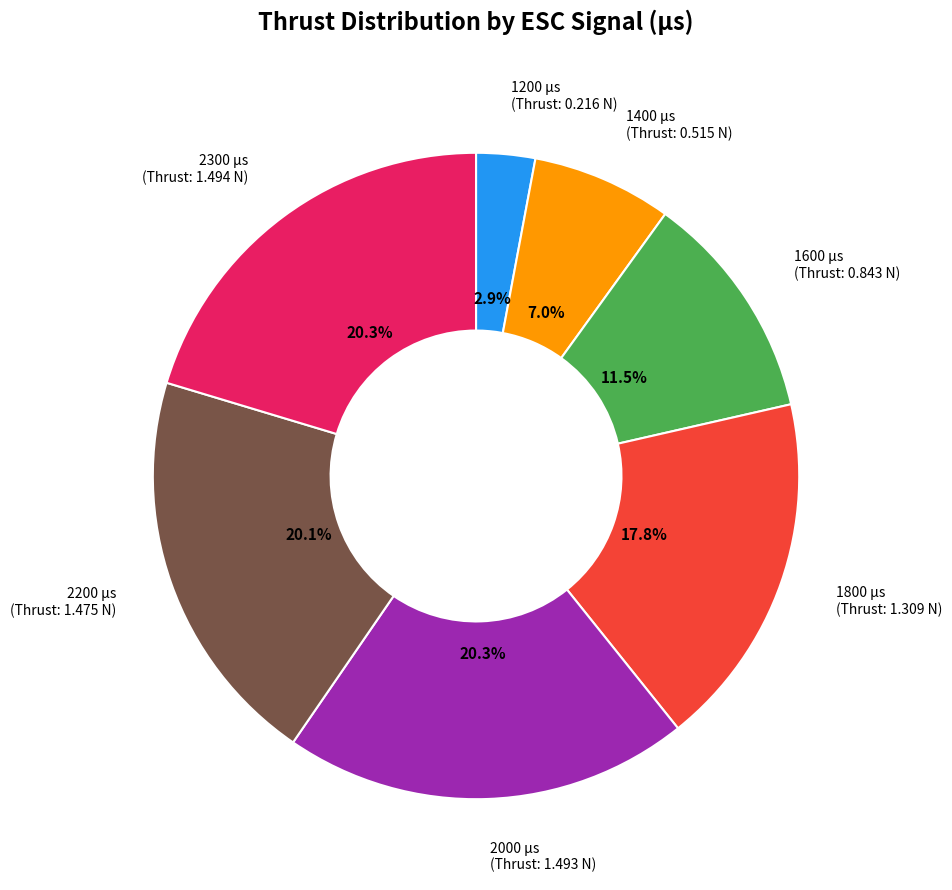

Is there a majority slice in this chart?

No